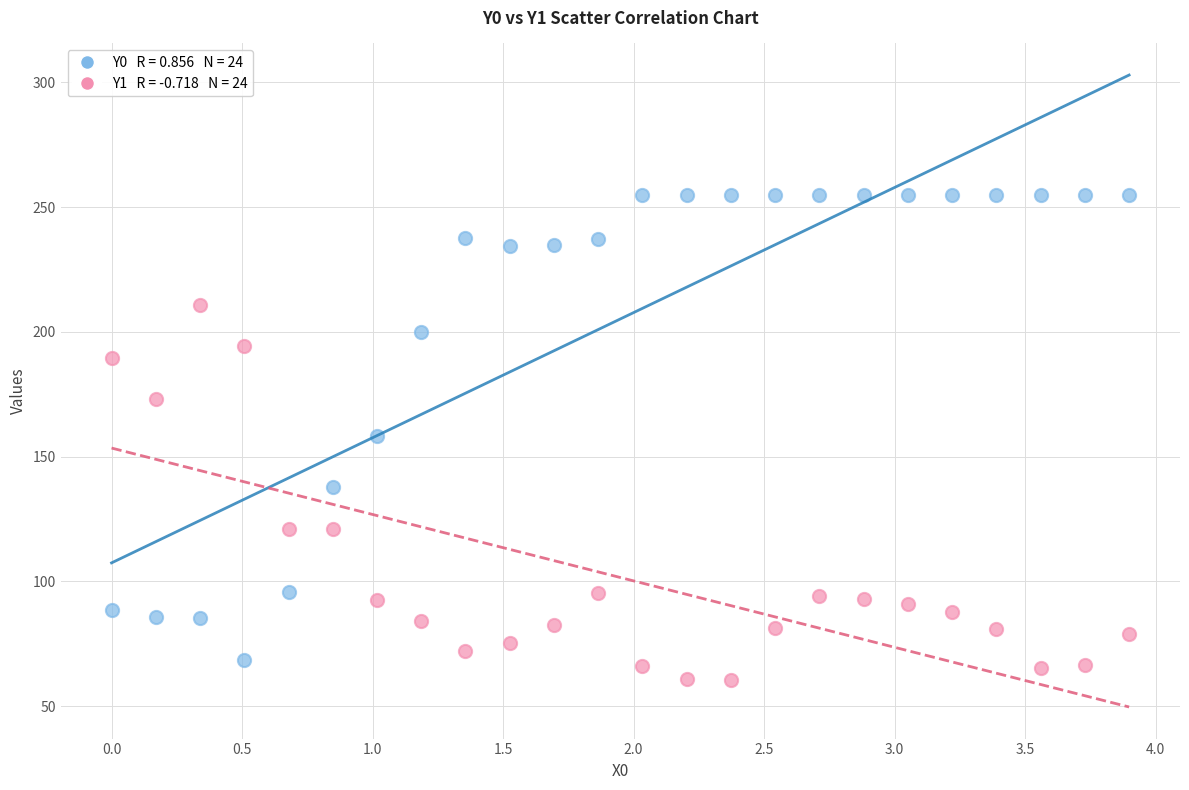

Across all data points, what is the range of Y values (max minus min)?

194.6